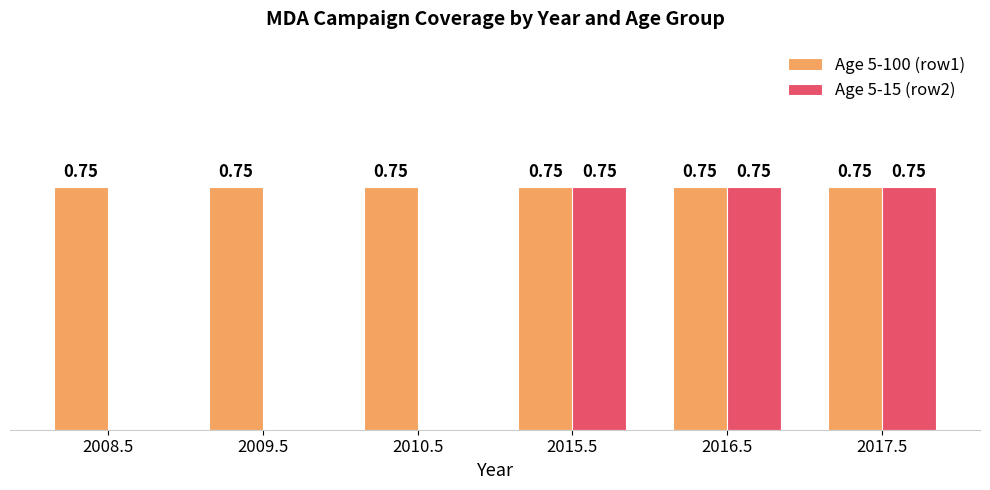

Is the value of Age 5-15 (row2) at 2009.5 greater than the value of Age 5-100 (row1) at 2010.5?

No